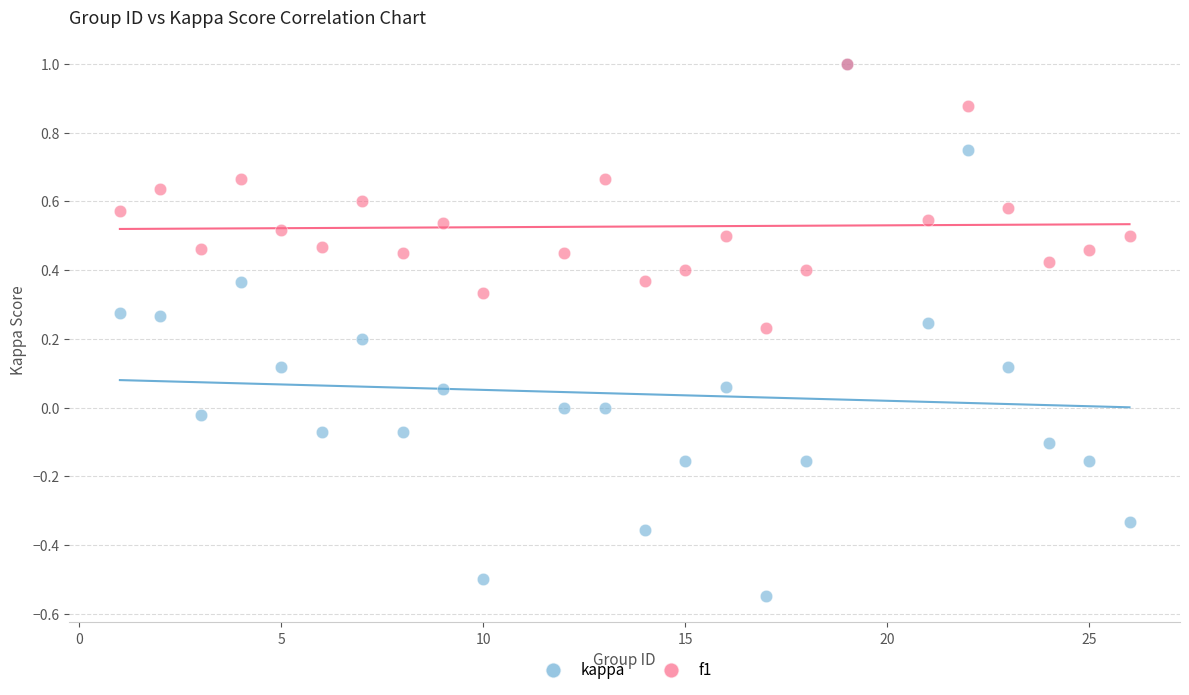

Which series contains the lowest Y value?

kappa